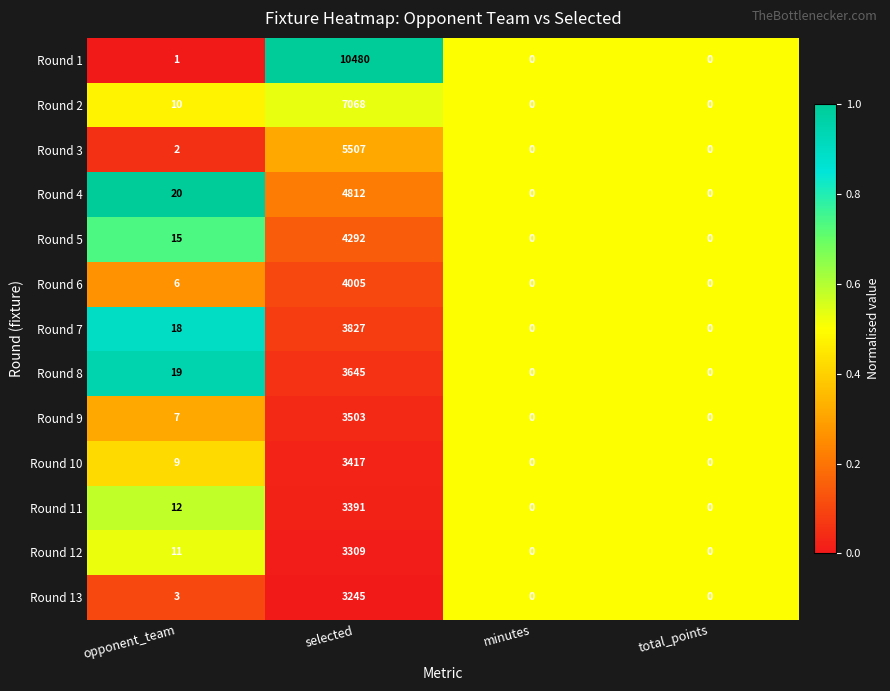

What is the maximum value shown in the chart?

10480